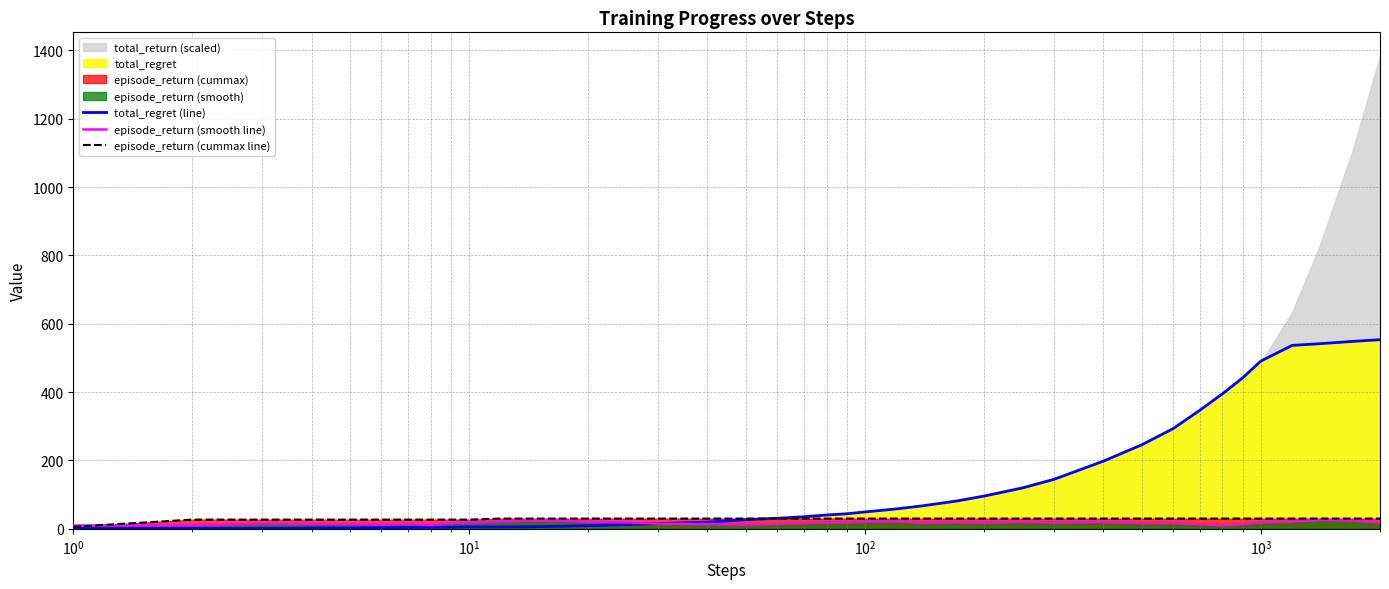

What is the highest value of the episode_return (cummax line) series?

30.0